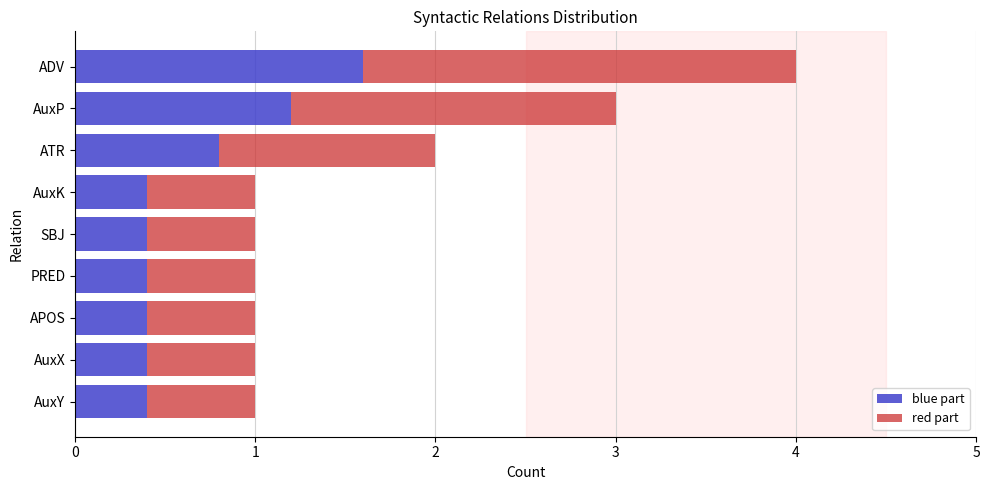

What is the total value across all series at APOS?

1.0